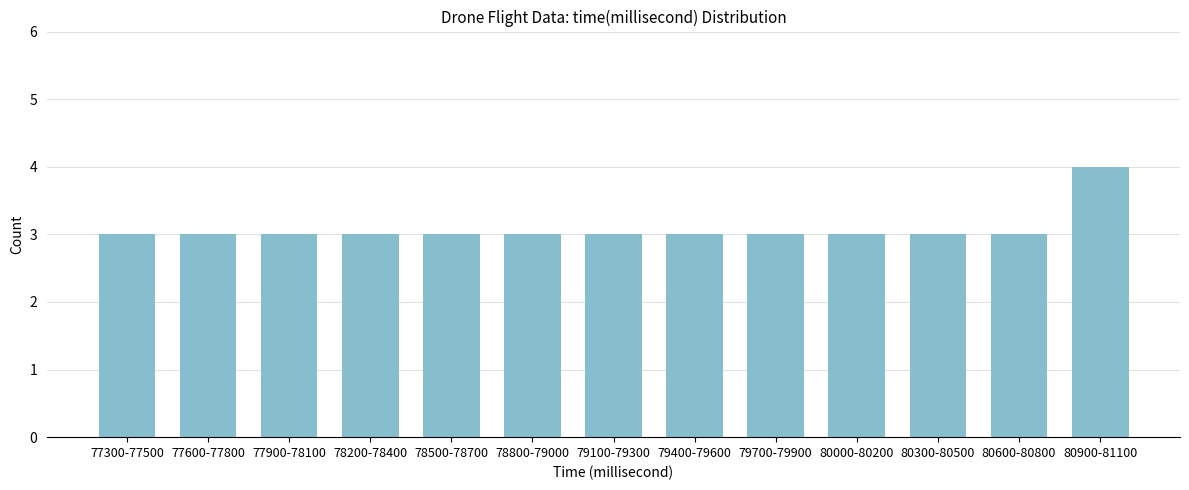

Reading right to left, what are all the values shown in this chart?

80900-81100=4	80600-80800=3	80300-80500=3	80000-80200=3	79700-79900=3	79400-79600=3	79100-79300=3	78800-79000=3	78500-78700=3	78200-78400=3	77900-78100=3	77600-77800=3	77300-77500=3